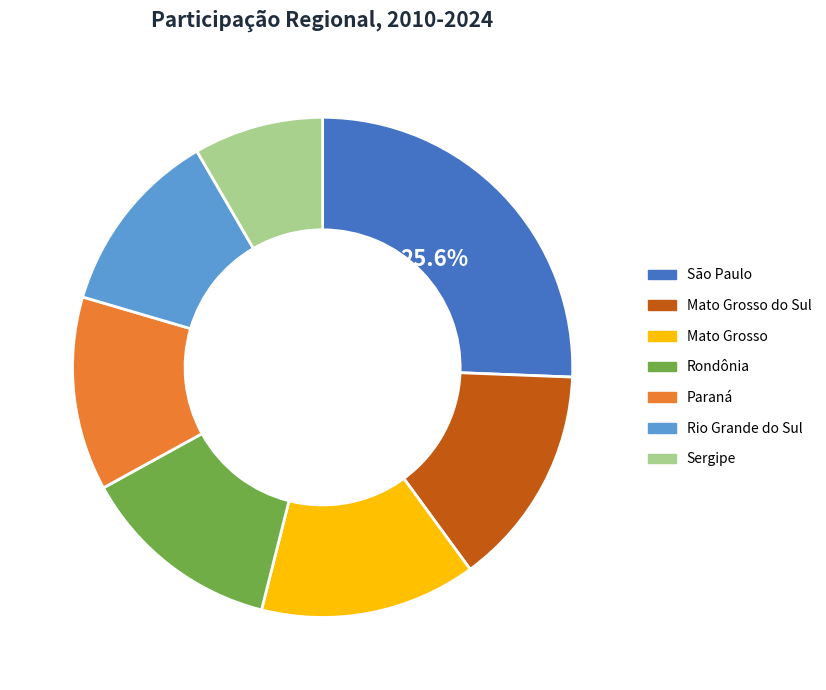

Is there a majority slice in this chart?

No